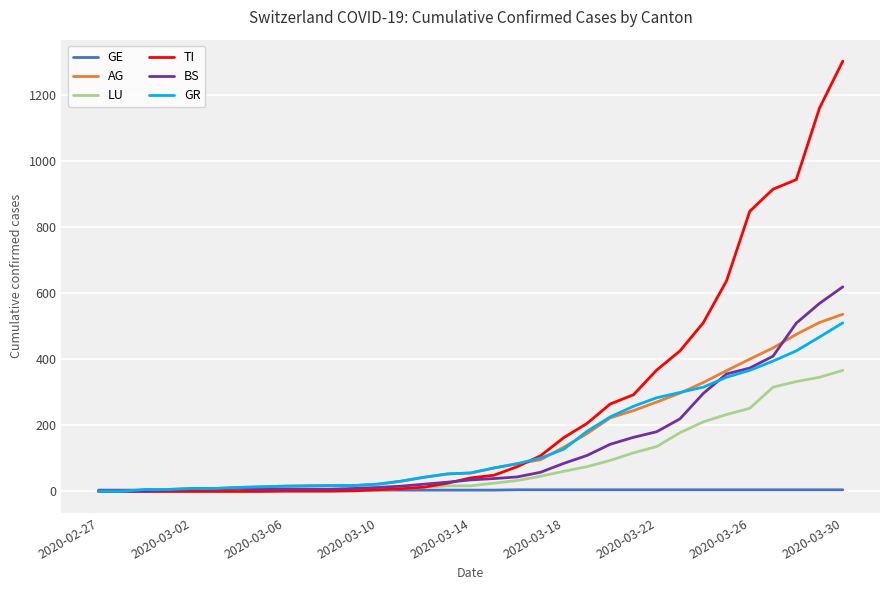

What is the maximum value shown in the chart?

1304